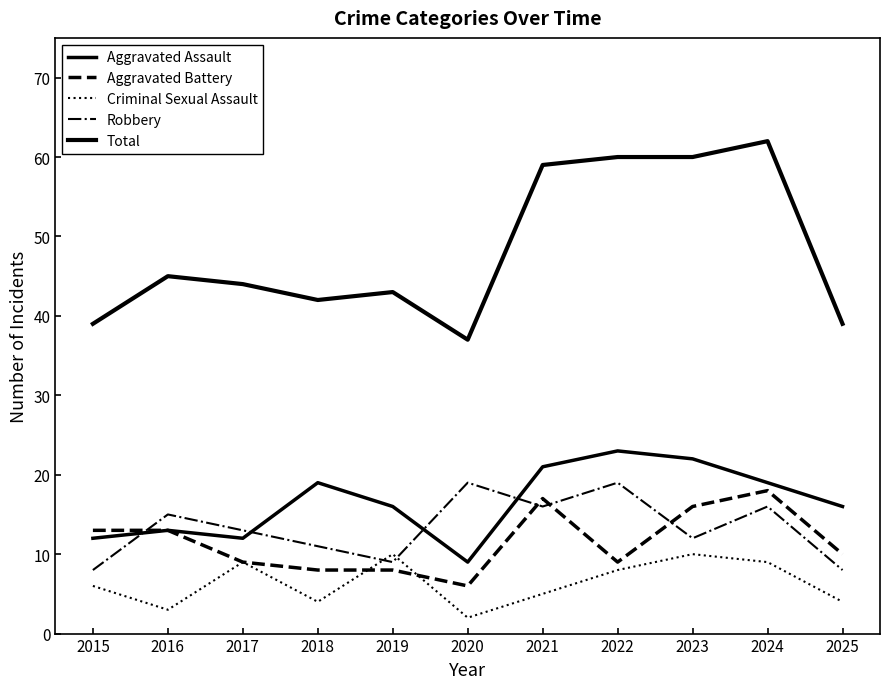

Which series changed the most between 2021 and 2023?

Criminal Sexual Assault